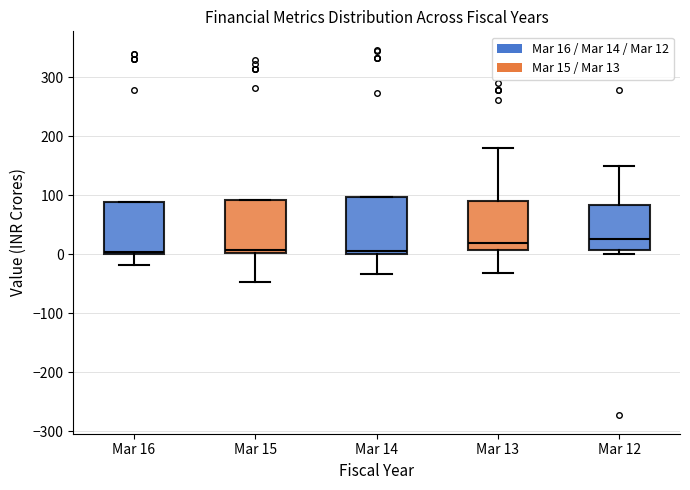

Reading left to right, transcribe this box plot: for each box, give where its median line is, the range the box spans, and where its two whiskers end, as read against the y-axis. The values are not printed on the chart, so give them approximately, as read against the axis.

Mar 16: median 0 (just above the box's lower edge), box 0 to 90, whiskers -20 to 90
Mar 15: median 10, box 0 to 90, whiskers -50 to 90
Mar 14: median 10, box 0 to 100, whiskers -30 to 100
Mar 13: median 20, box 10 to 90, whiskers -30 to 180
Mar 12: median 30, box 10 to 80, whiskers 0 to 150